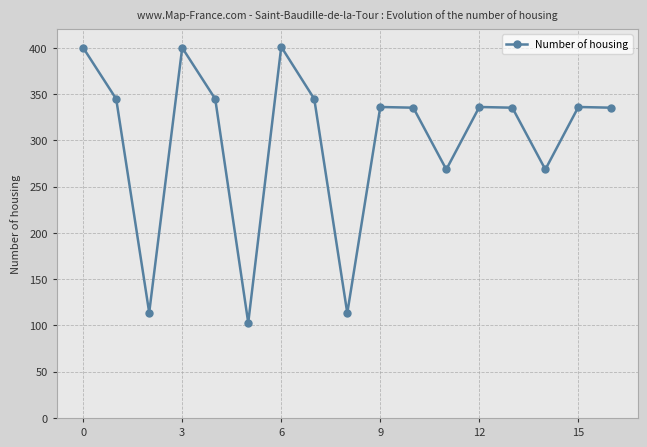

What is the smallest value displayed?

102.9